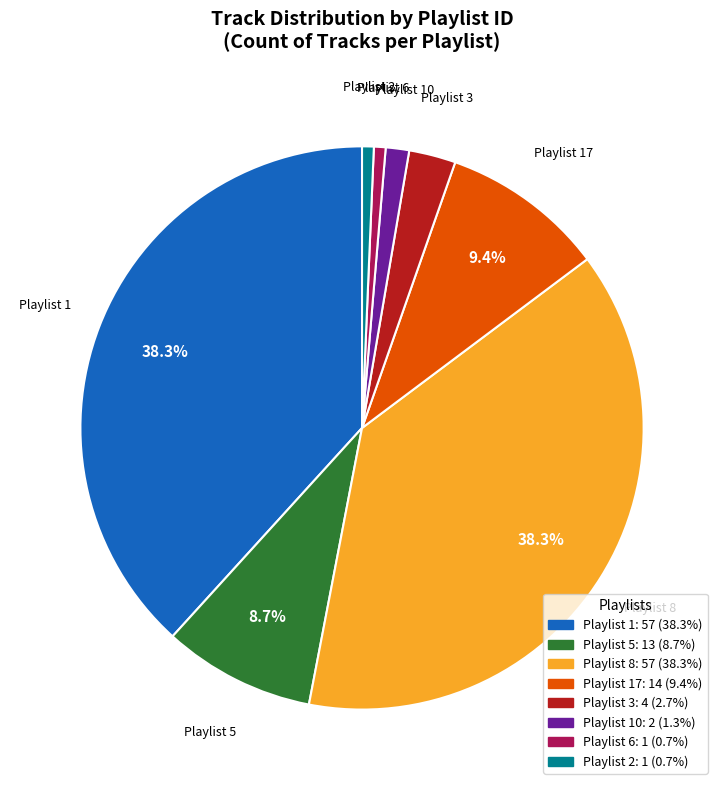

Is there a majority slice in this chart?

No